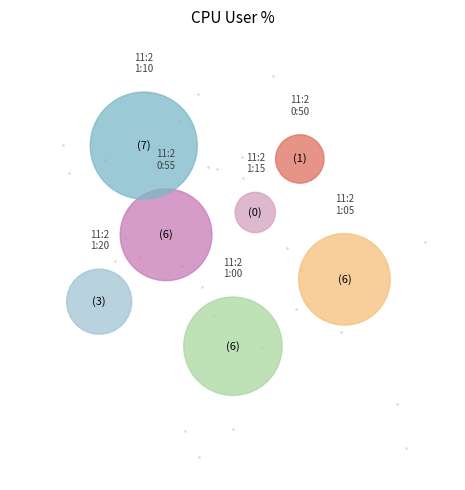

Count the number of slices in the pie.

7